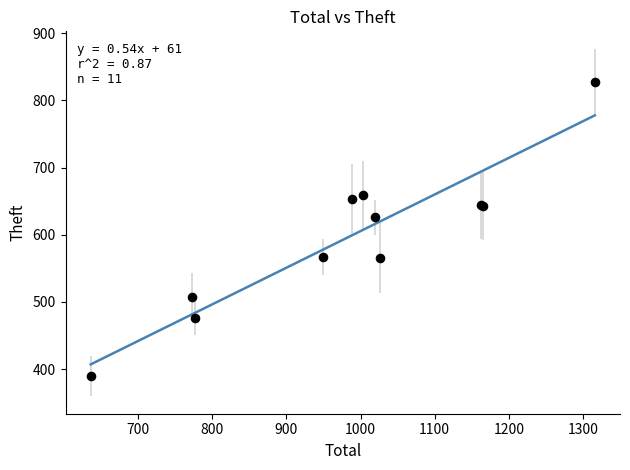

What Y value in the scatter plot is closest to 608?

626